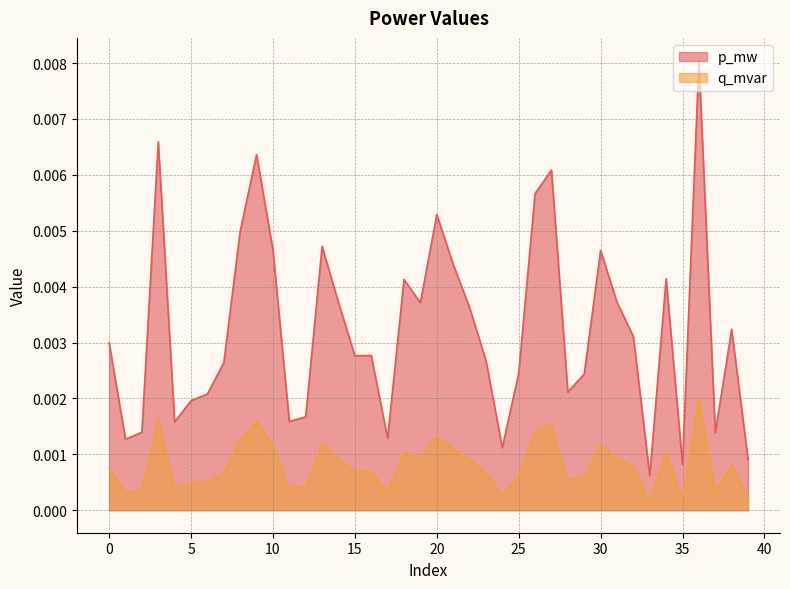

Which series has the largest total across all categories?

p_mw